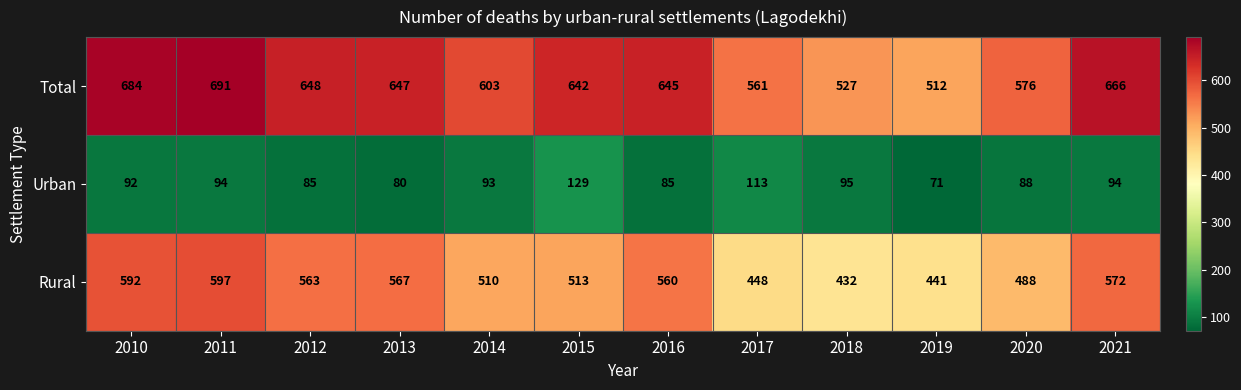

At how many categories does at least one series exceed 219?

12